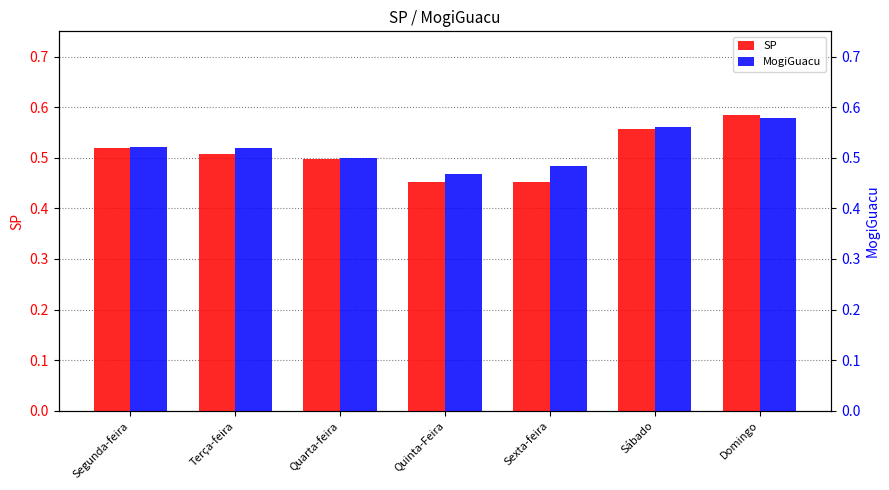

What is the total value across all series at Sábado?

1.1